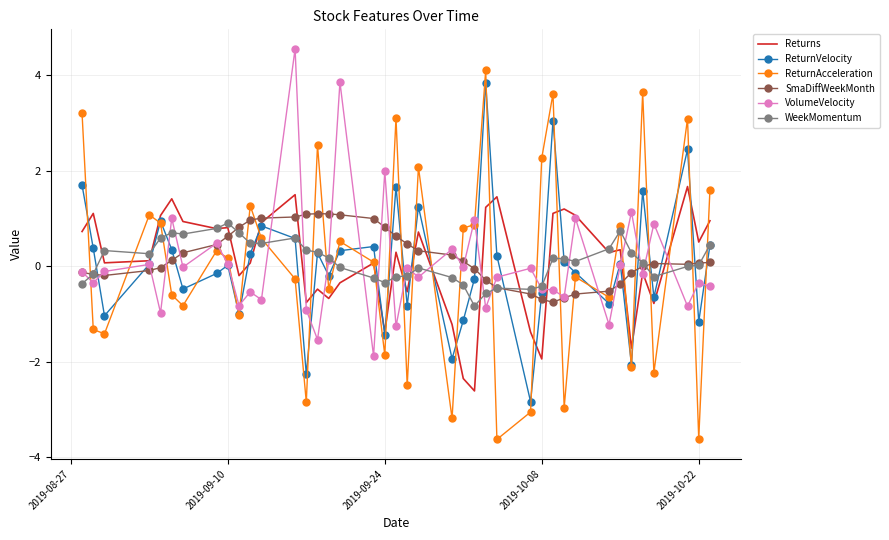

After their last crossing, which series has the higher values: ReturnVelocity or ReturnAcceleration?

ReturnAcceleration